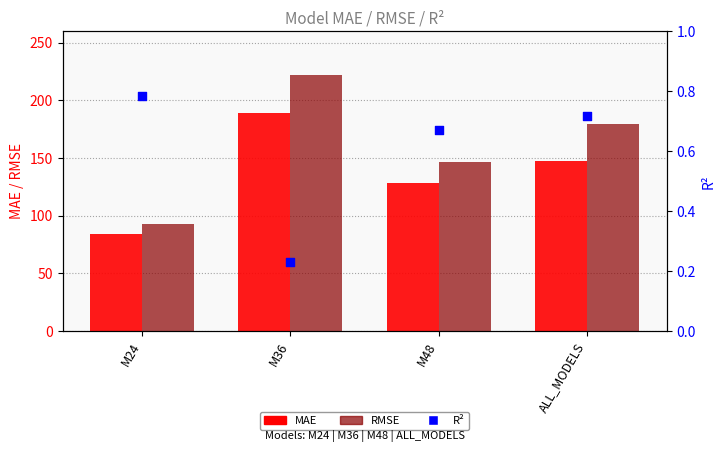

Which series reaches the minimum Y coordinate?

R2